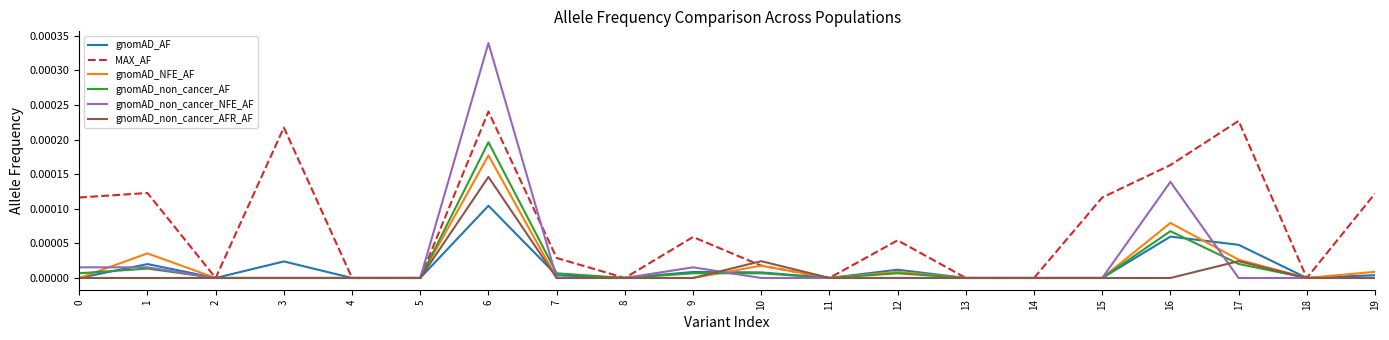

How many lines are shown in the chart?

6